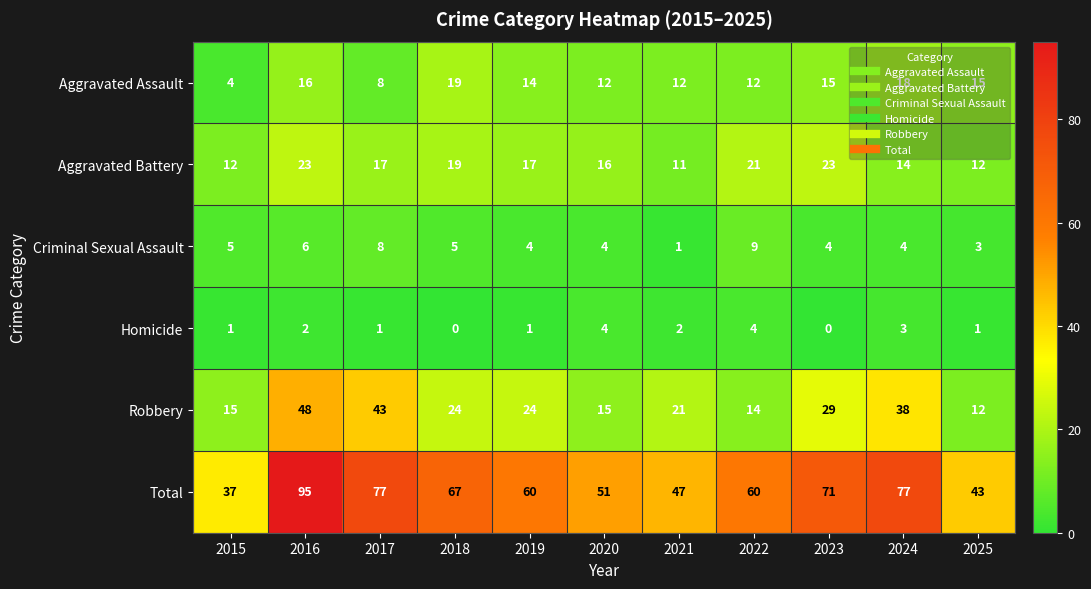

How many categories are shown in the chart?

11